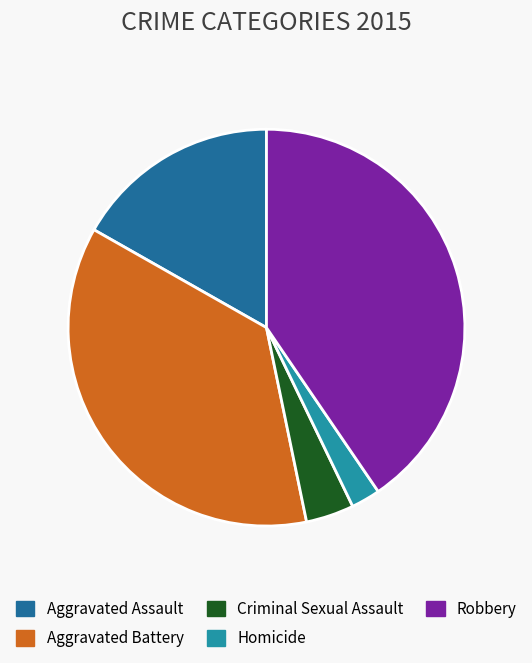

Rank the categories by value from highest to lowest.

Robbery, Aggravated Battery, Aggravated Assault, Criminal Sexual Assault, Homicide